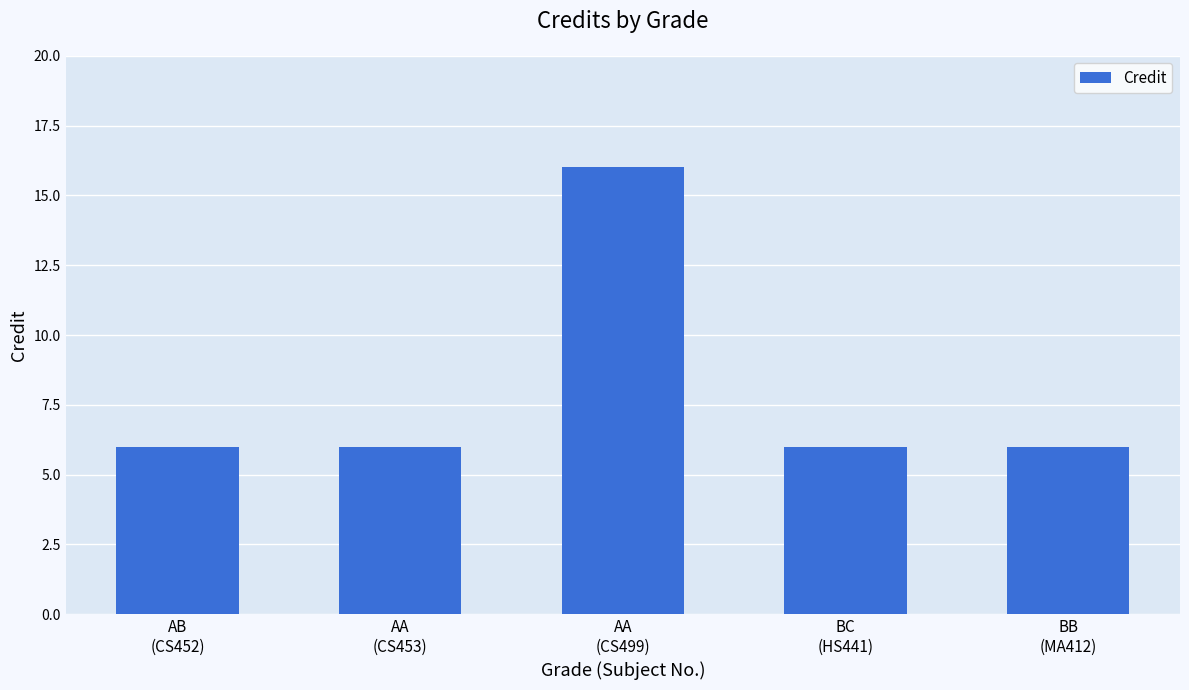

What is the value of the 3rd bar from the left?

16